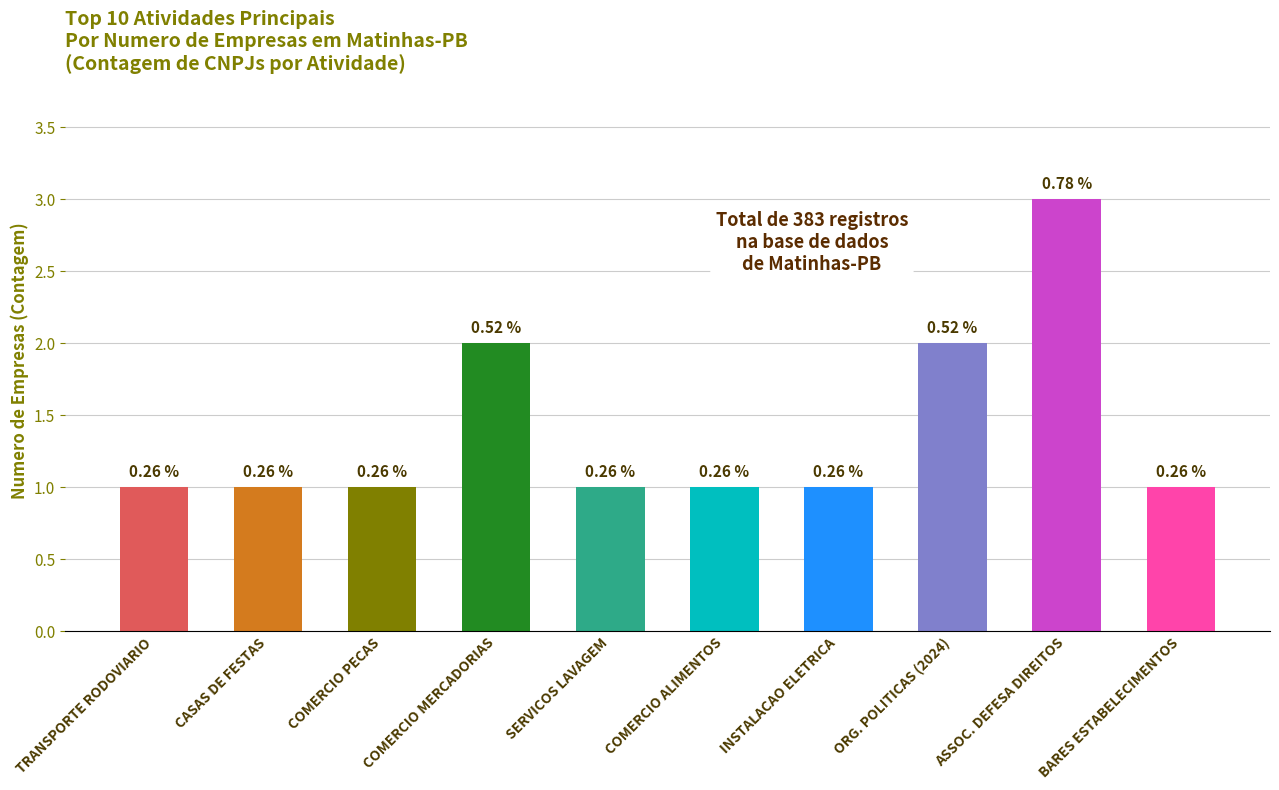

Reading left to right, transcribe all the data shown in this chart.

1	1	1	2	1	1	1	2	3	1